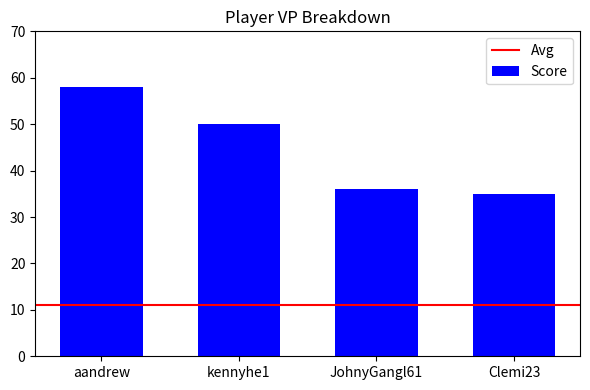

What is the difference between the second highest and minimum values?

15